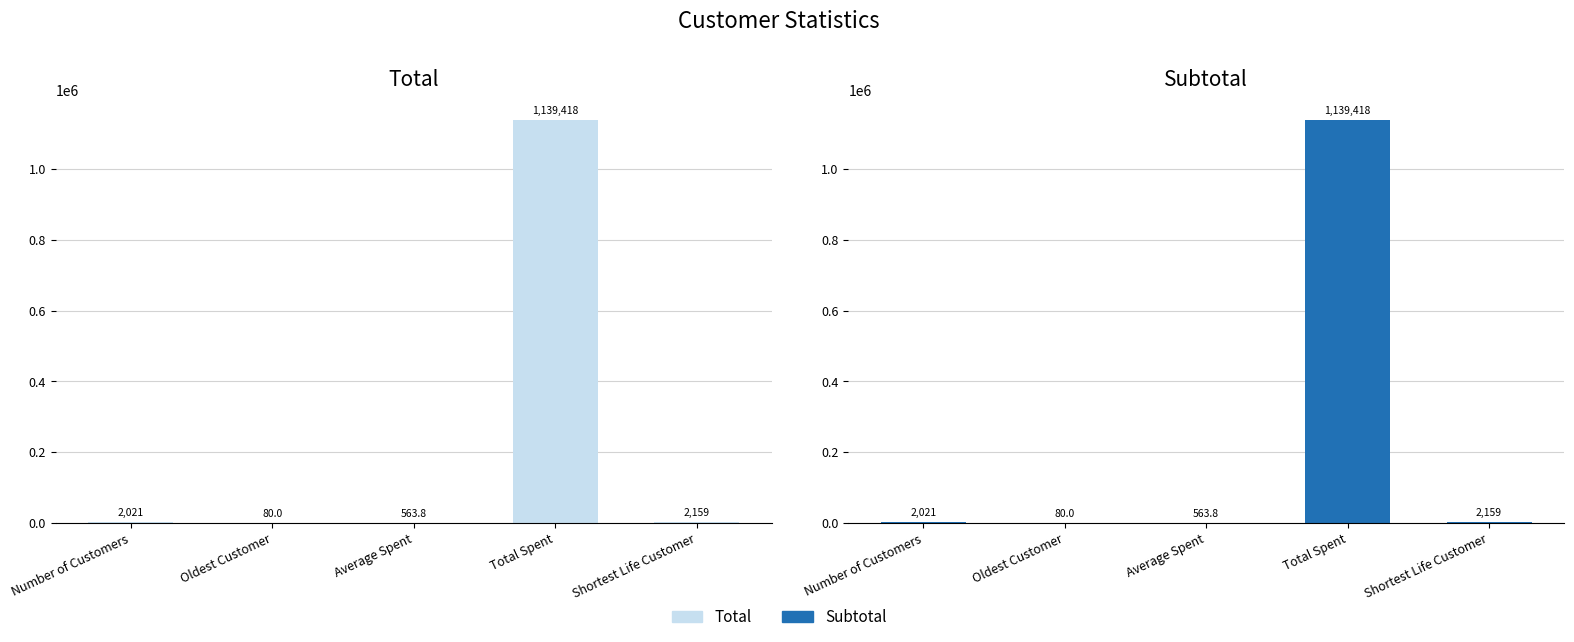

Where does the Subtotal series first go above 2021?

Total Spent